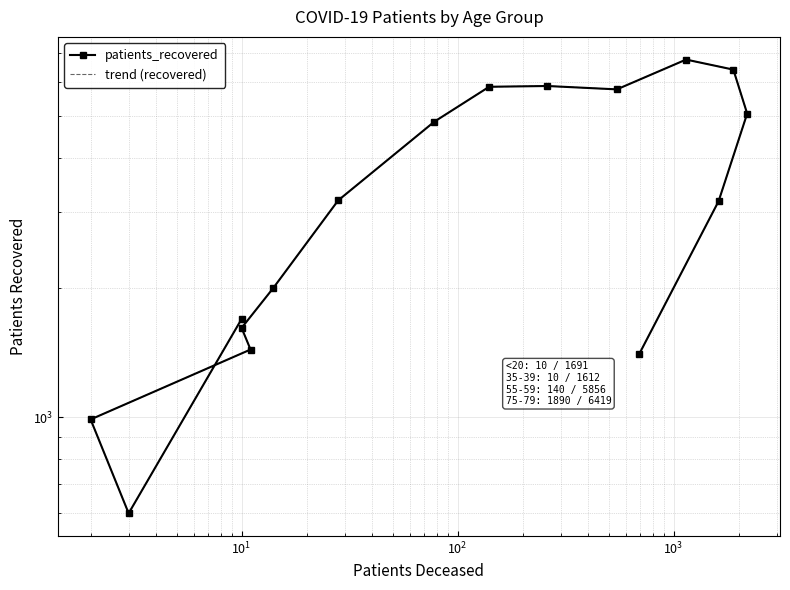

How many interior local valleys does the trend (recovered) series have?

2